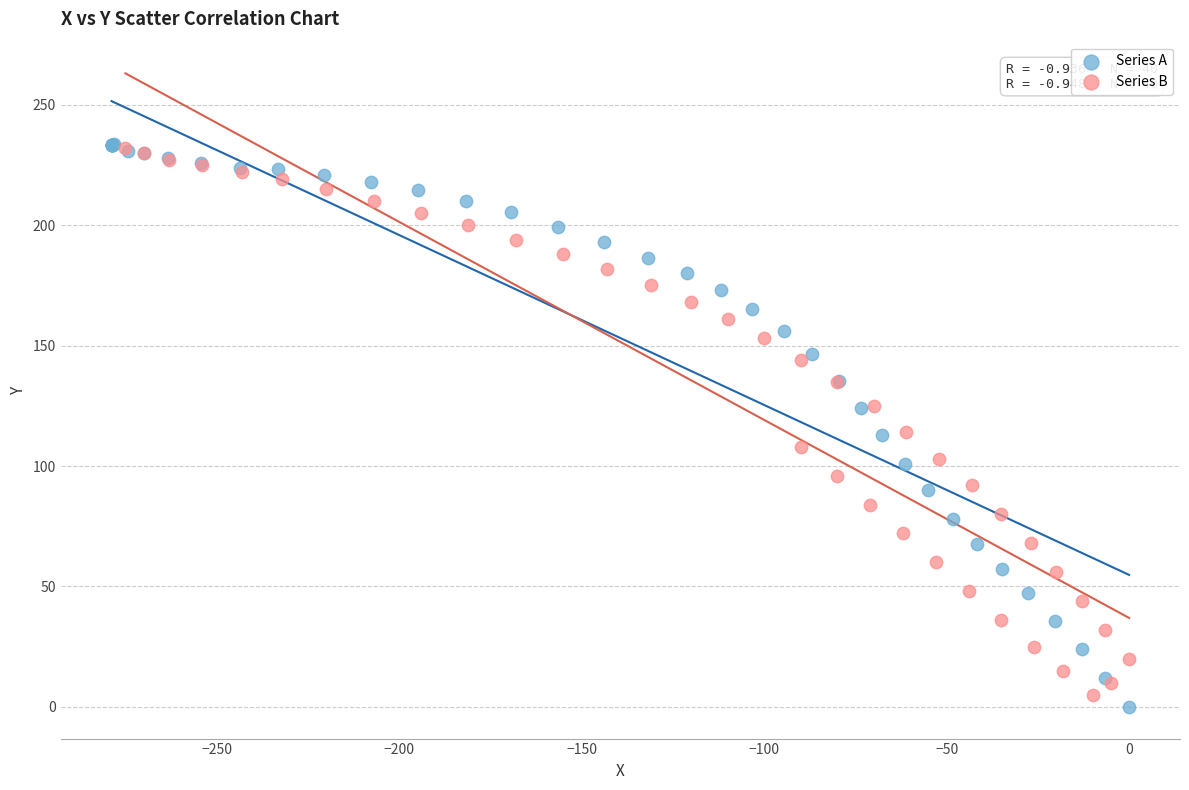

What are all the series names shown in the legend?

Series A, Series B